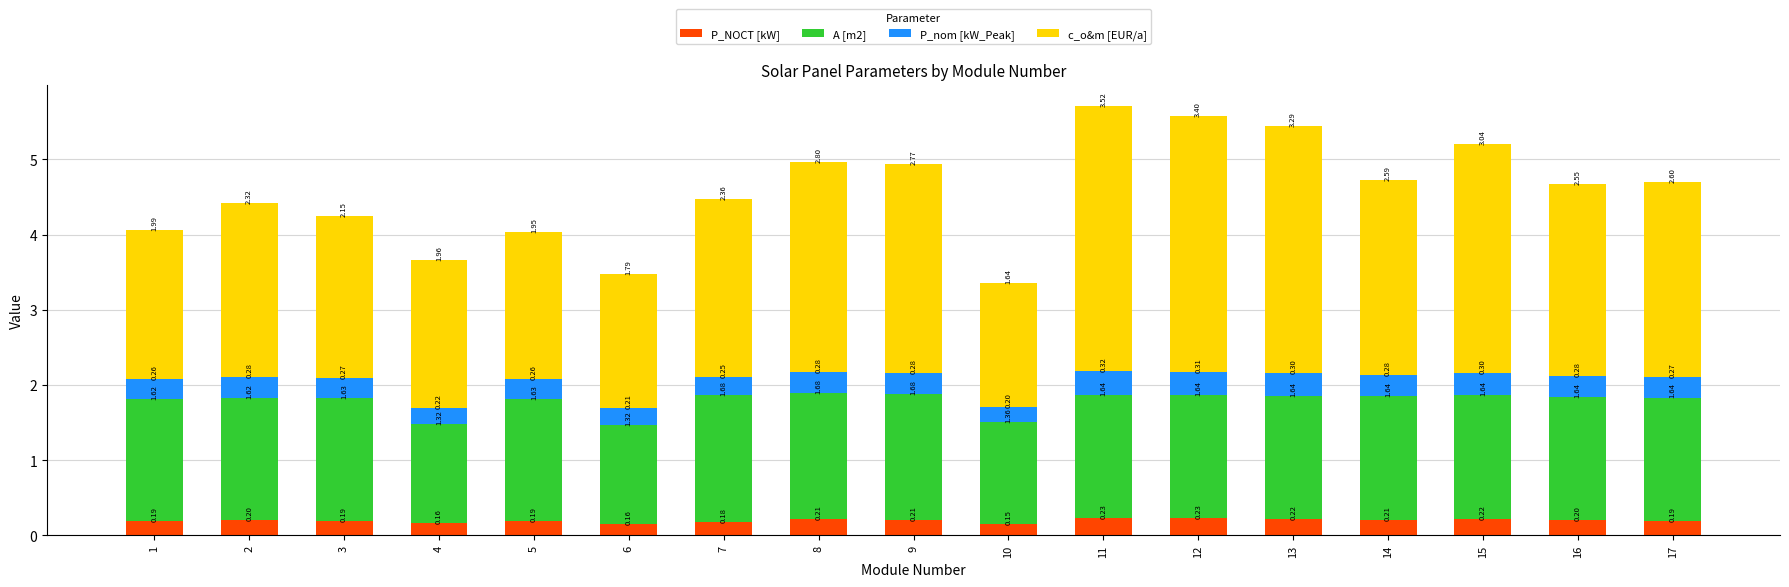

What is the sum of the P_NOCT [kW] values at 10 and 12?

0.4